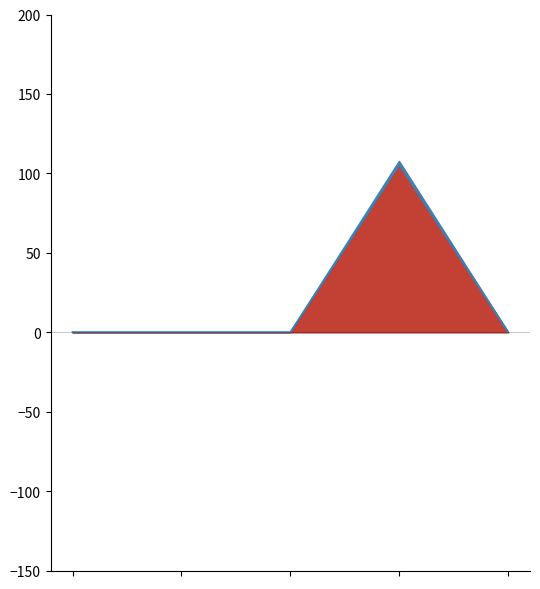

Does the chart have visible grid lines?

No